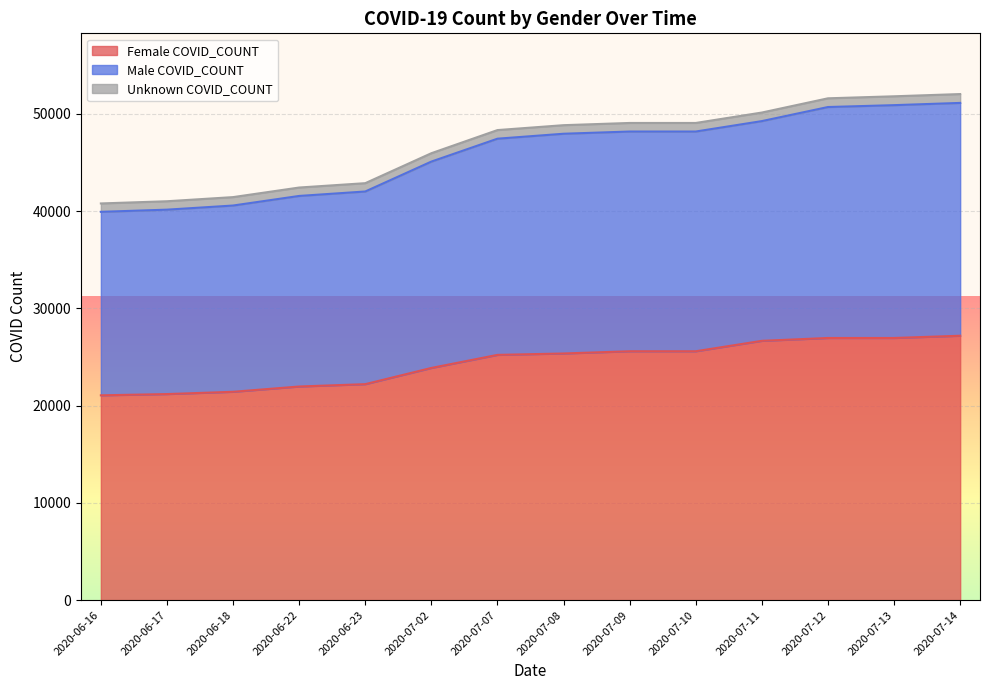

The value of Female COVID_COUNT at 2020-07-13 is 18188. True or false?

False